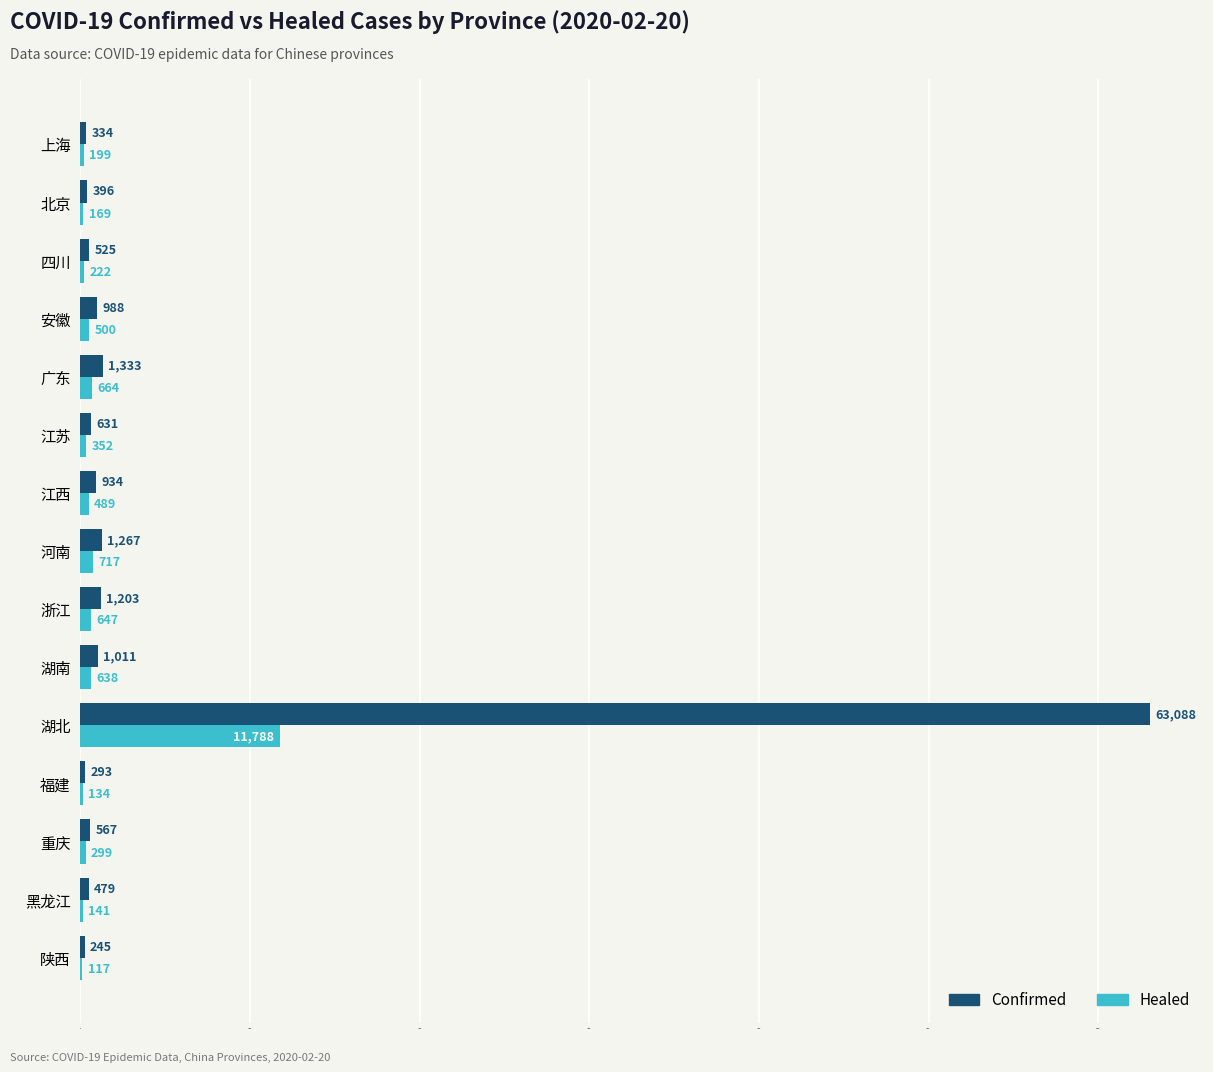

What is the maximum value shown in the chart?

63088